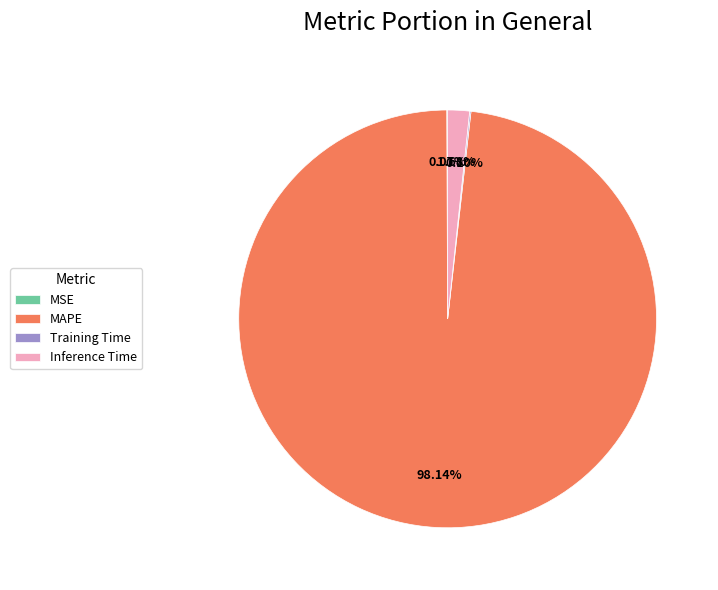

Approximately how many times larger is the value at MAPE compared to Inference Time?

58.4